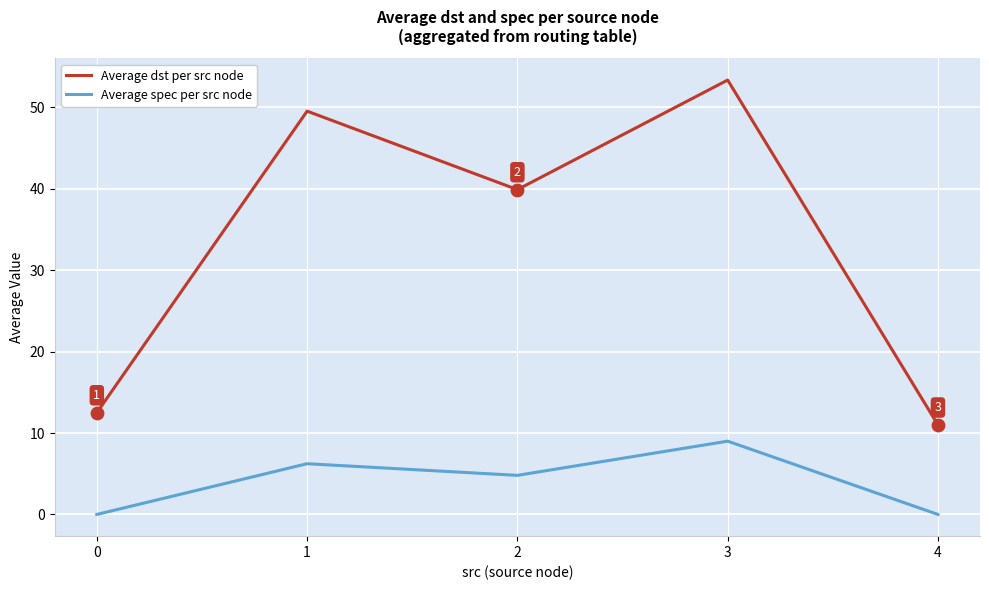

At which category is the sum across all series the highest?

3